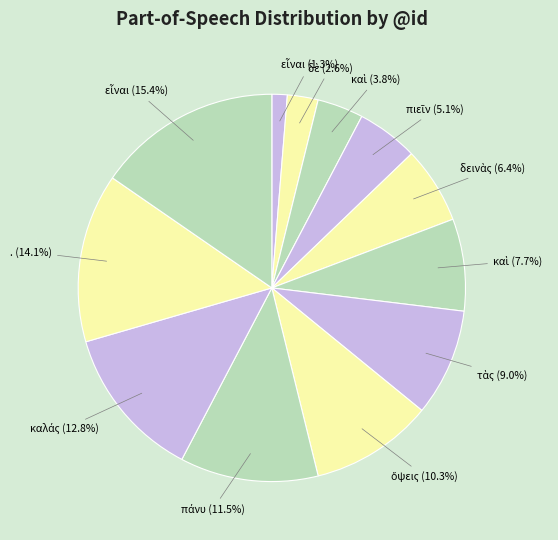

What percentage is NOT represented by . (14.1%)?

85.9%